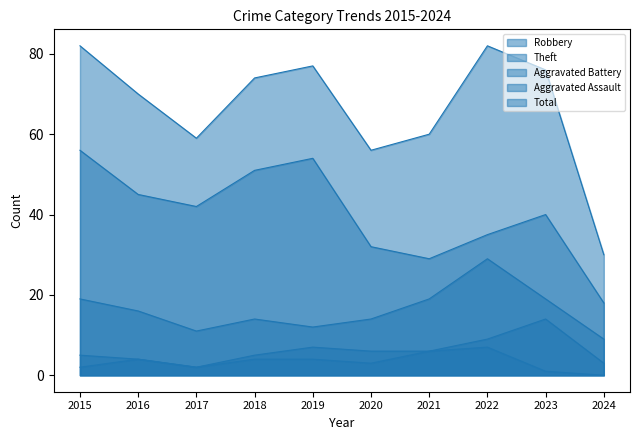

Which series changed the most between 2019 and 2022?

Theft